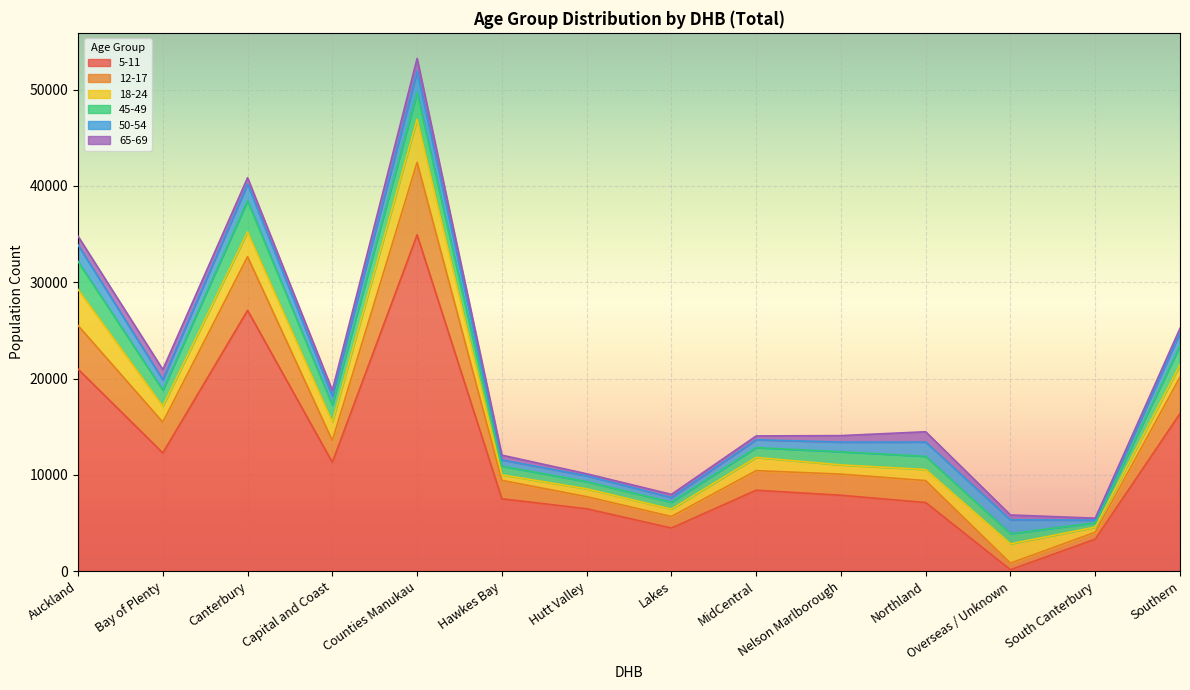

The value of 45-49 at MidCentral is 628. True or false?

False